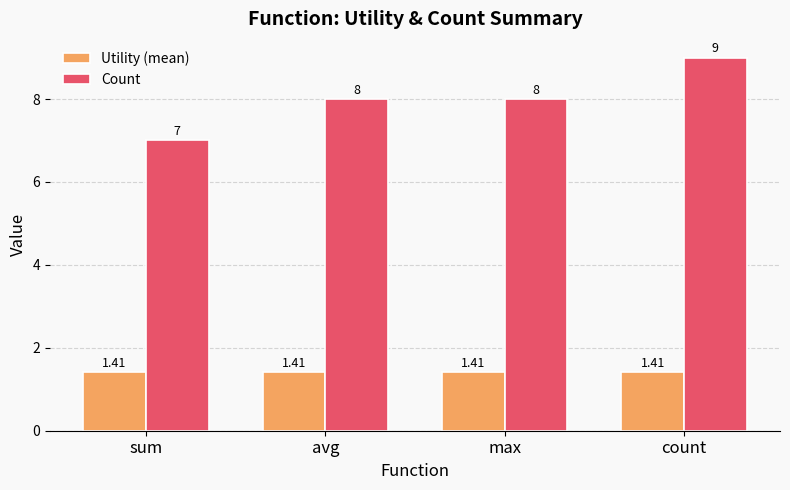

True or false: Count has a value of 9.0 at count.

True